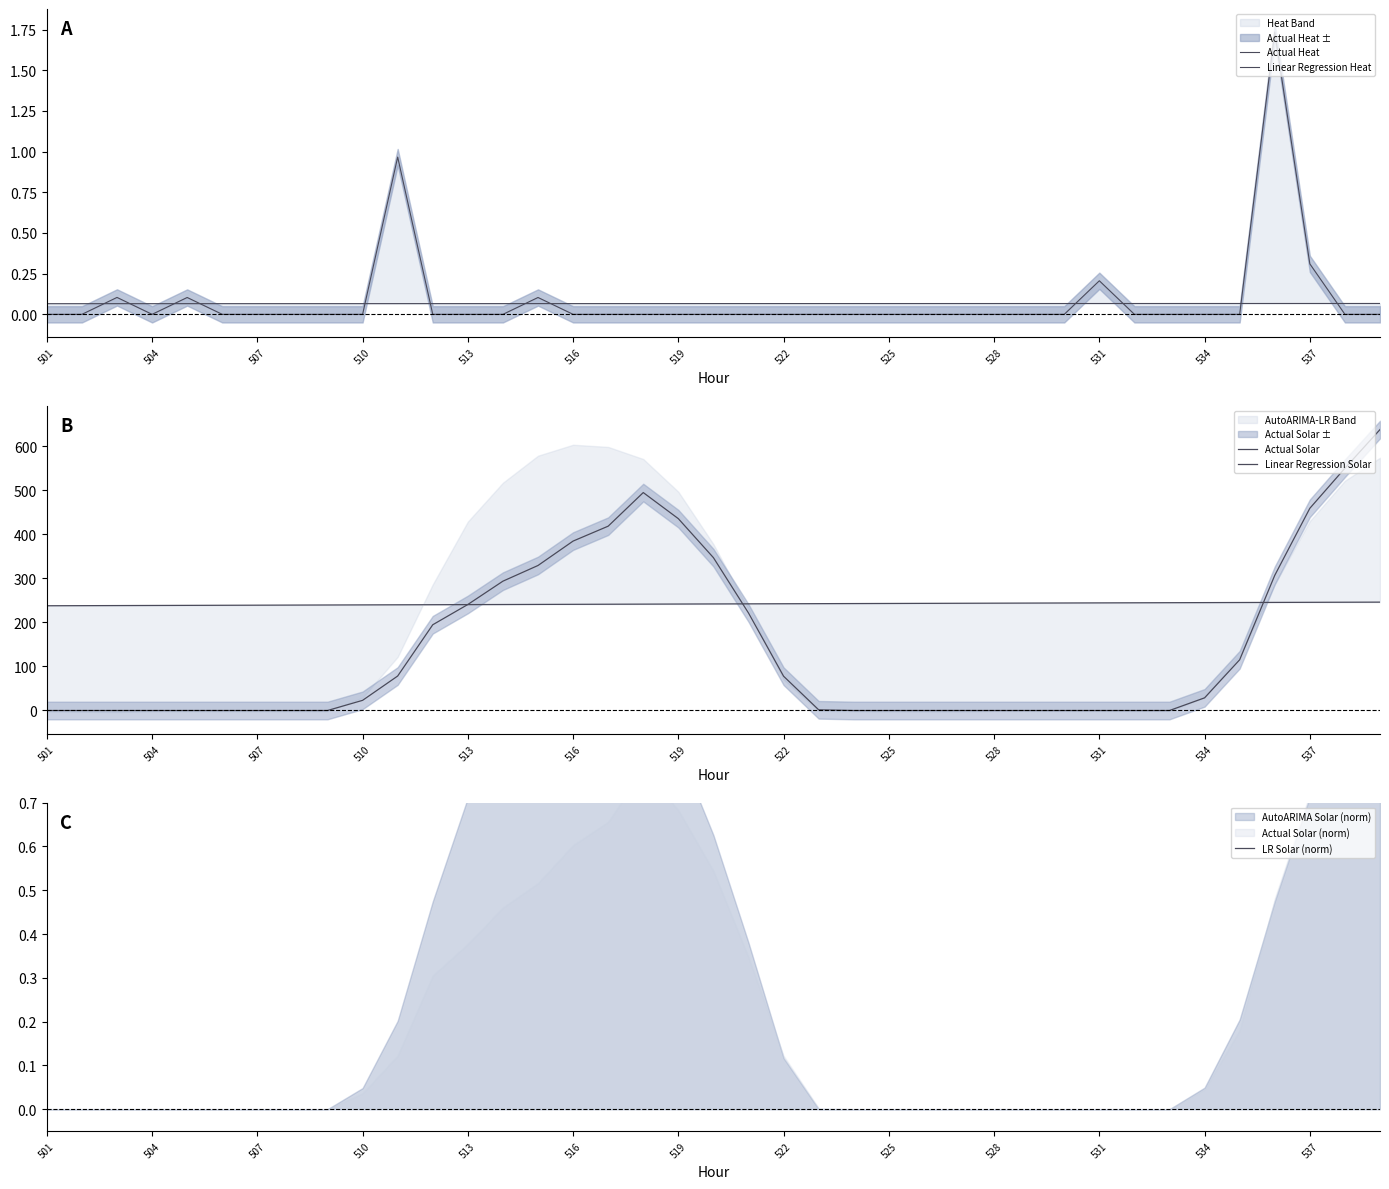

The value of Linear Regression Solar at 22 is 242.5. True or false?

True